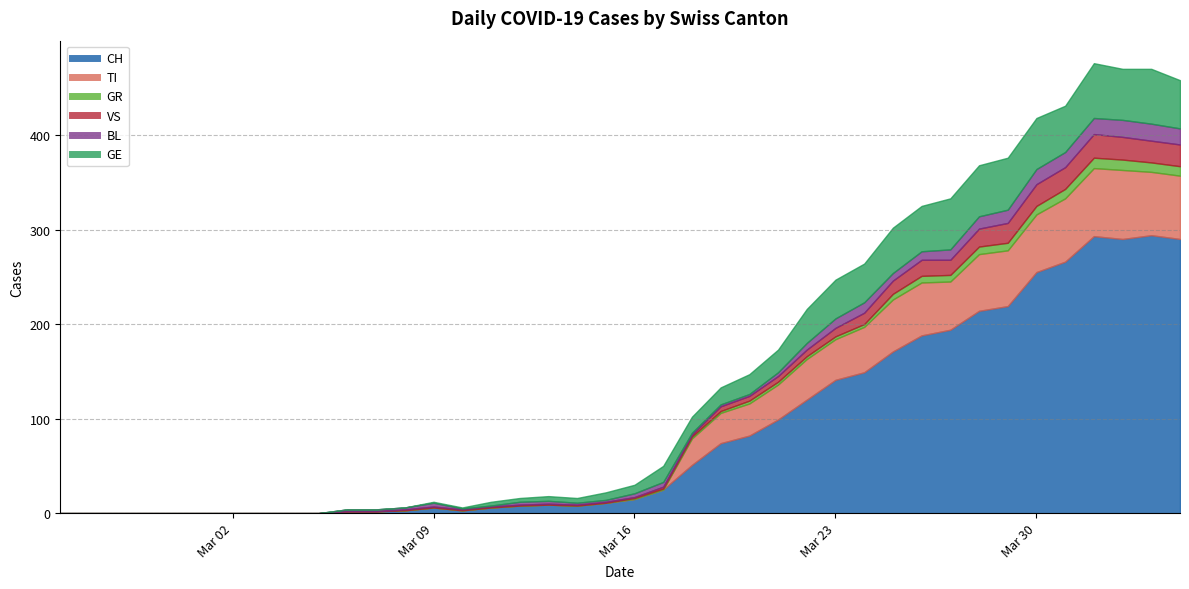

At which category is the sum across all series the highest?

36